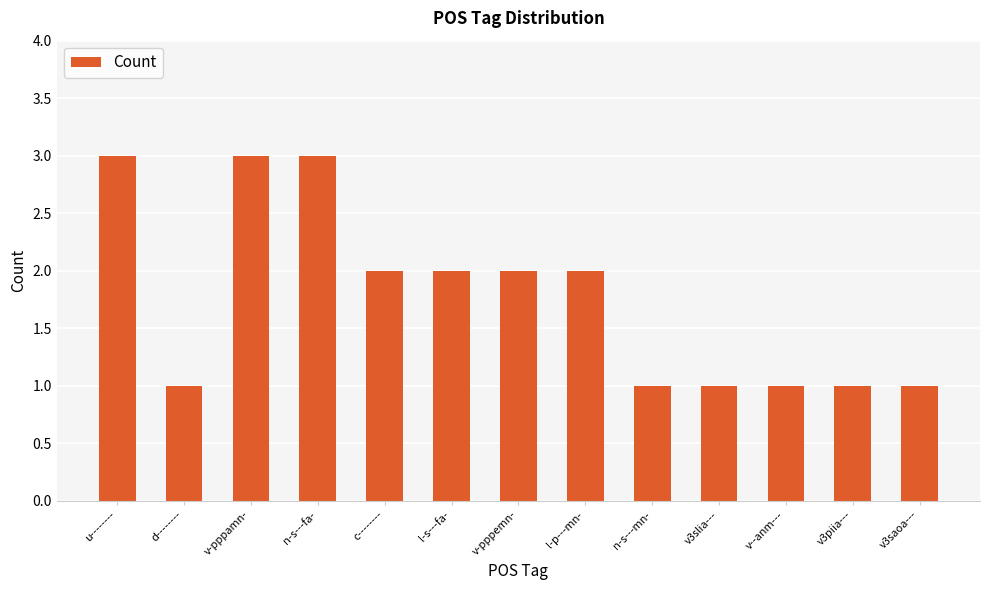

The value at v-pppamn- is 1. True or false?

False